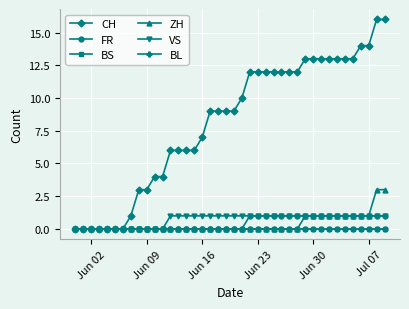

How many FR values are between 0 and 1?

40